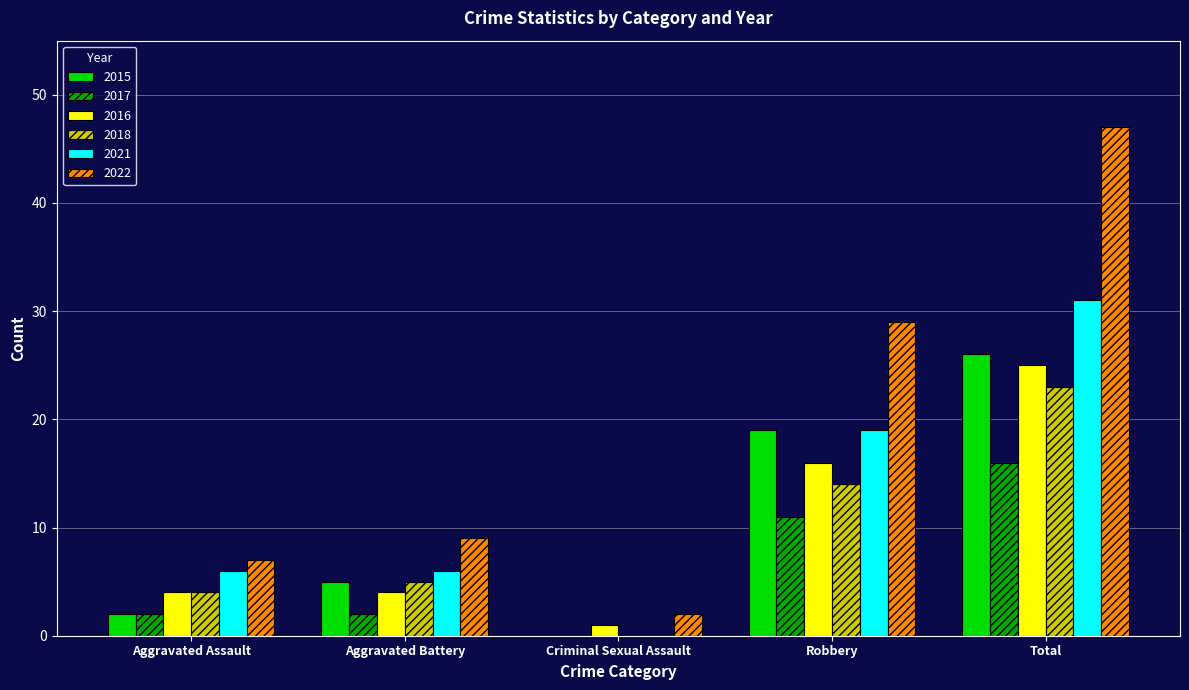

Count the number of categories in the chart.

5